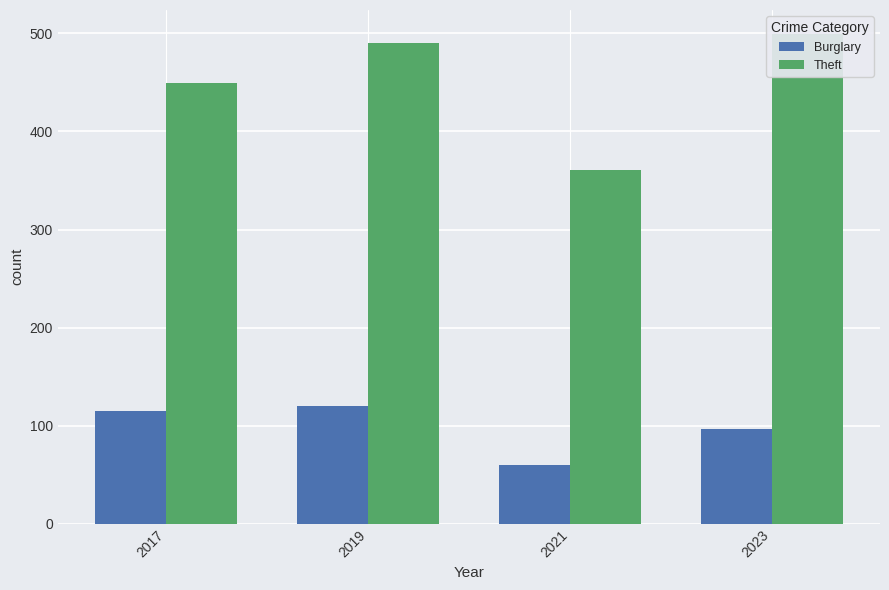

Rank the categories by Burglary value from highest to lowest.

2019, 2017, 2023, 2021